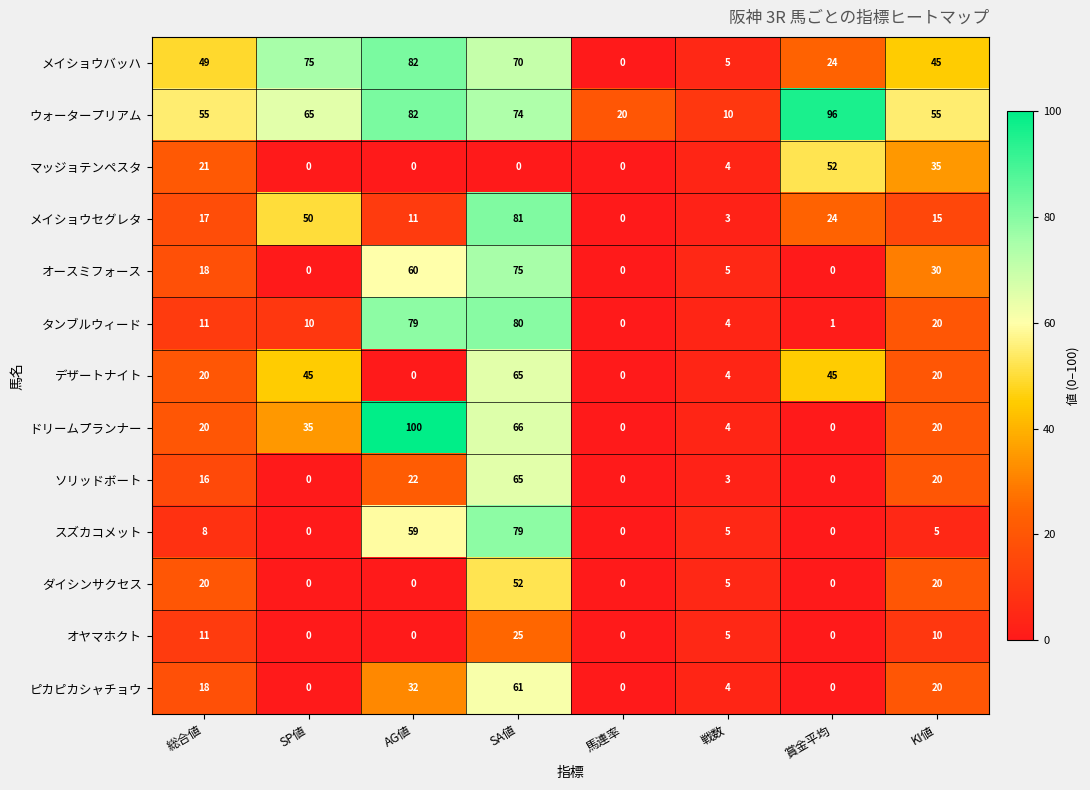

Which series has the largest total across all categories?

ウォータープリアム